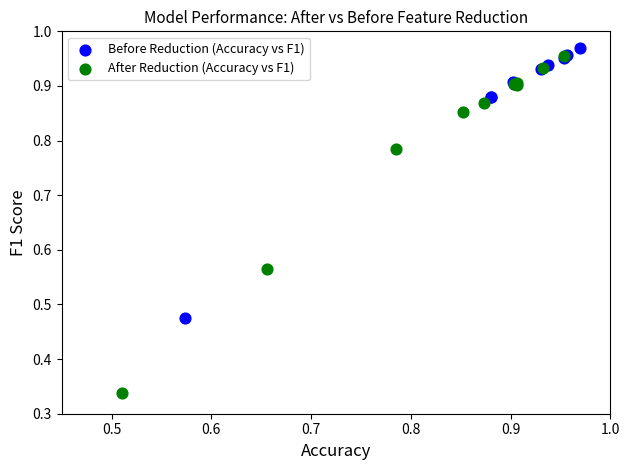

Which series reaches the minimum Y coordinate?

After Reduction (Accuracy vs F1)